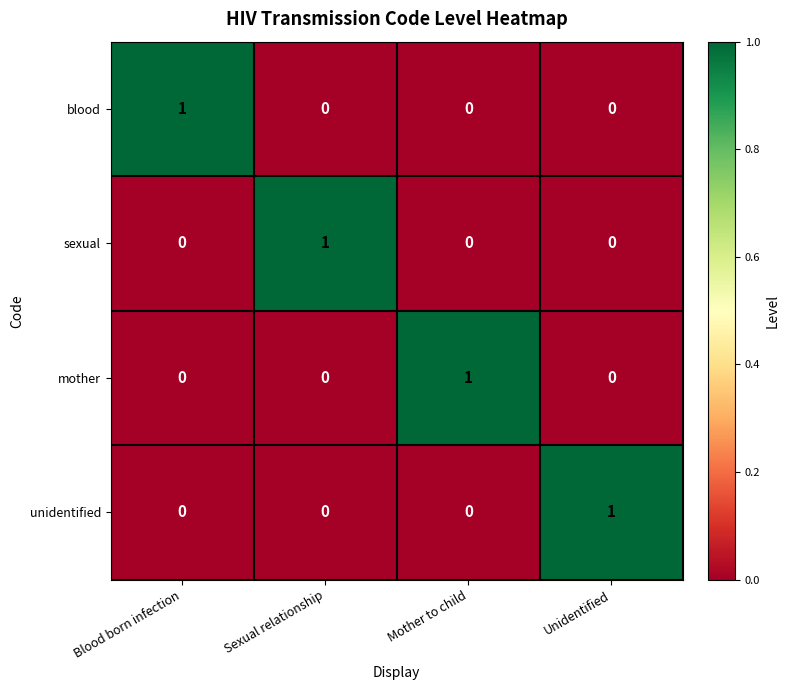

The blood series shows 0 at Mother to child. True or false?

True